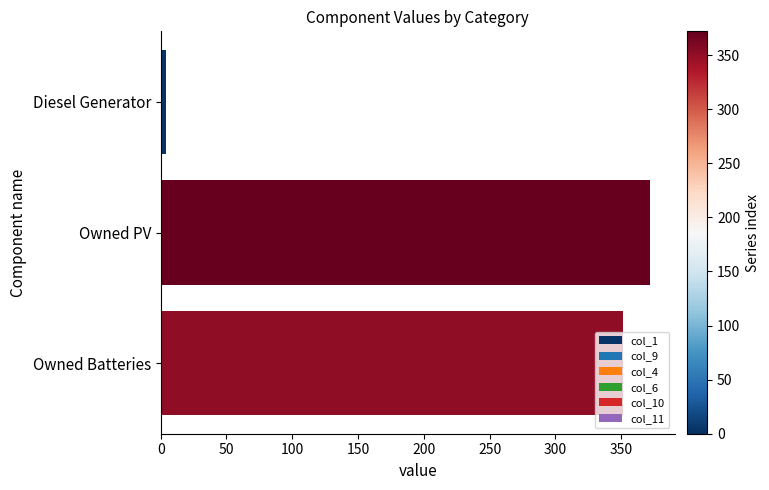

What is the difference between the maximum and minimum values?

368